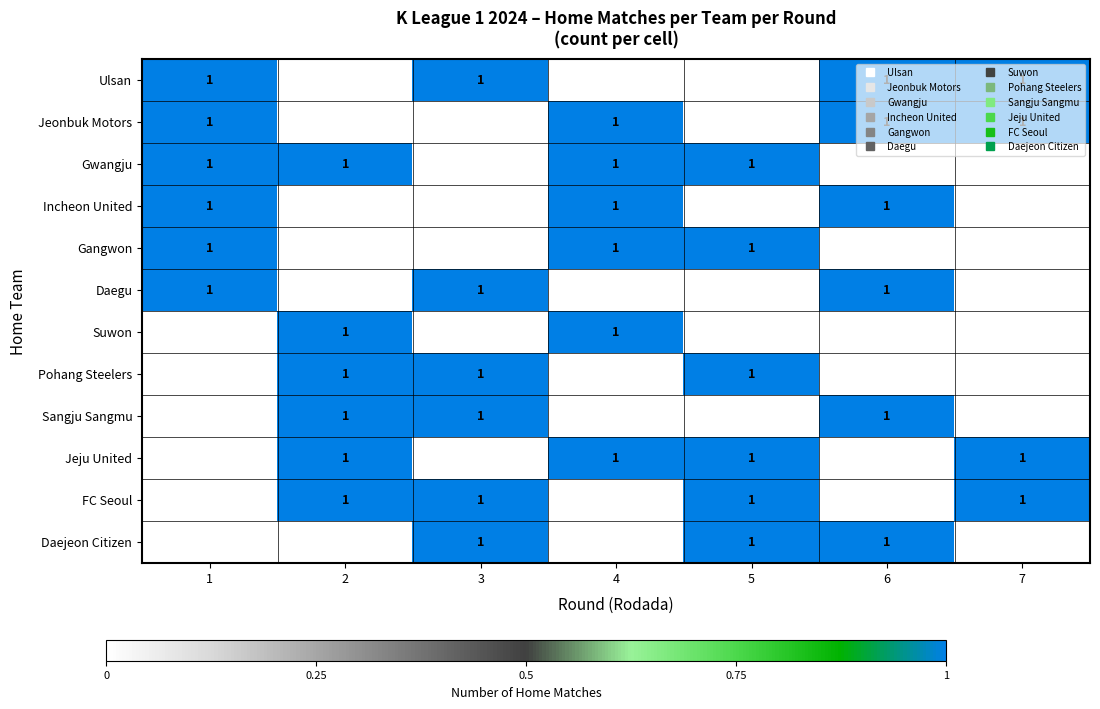

True or false: Daegu has a value of 0 at 5.

False